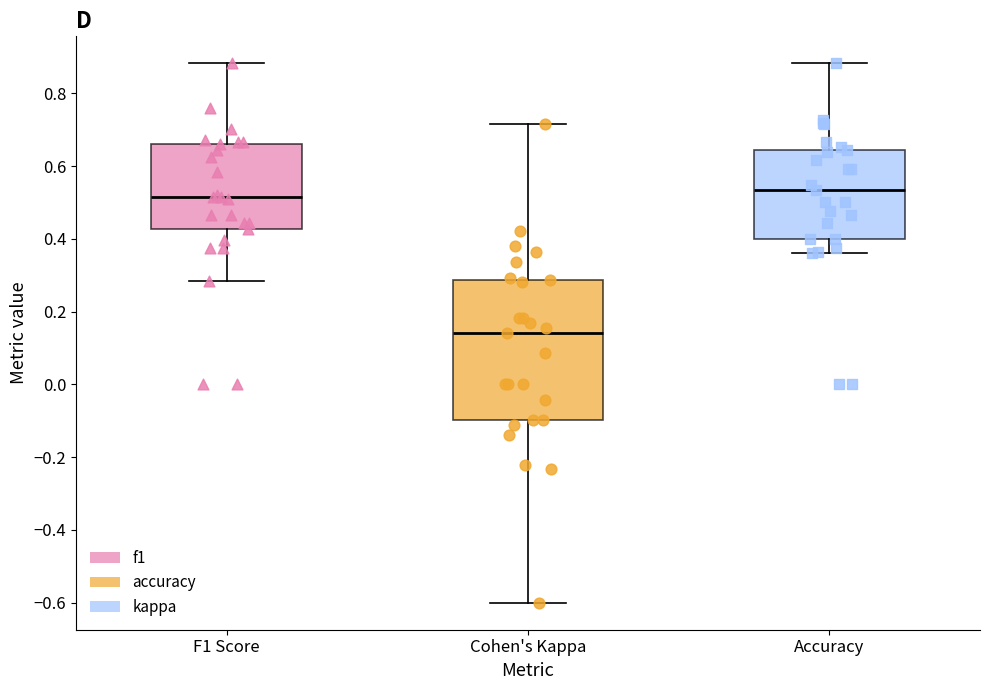

Reading left to right, transcribe this box plot: for each box, give where its median line is, the range the box spans, and where its two whiskers end, as read against the y-axis. The values are not printed on the chart, so give them approximately, as read against the axis.

F1 Score: median 0.52, box 0.42 to 0.66, whiskers 0.28 to 0.88
Cohen's Kappa: median 0.14, box -0.10 to 0.28, whiskers -0.60 to 0.72
Accuracy: median 0.54, box 0.40 to 0.64, whiskers 0.36 to 0.88